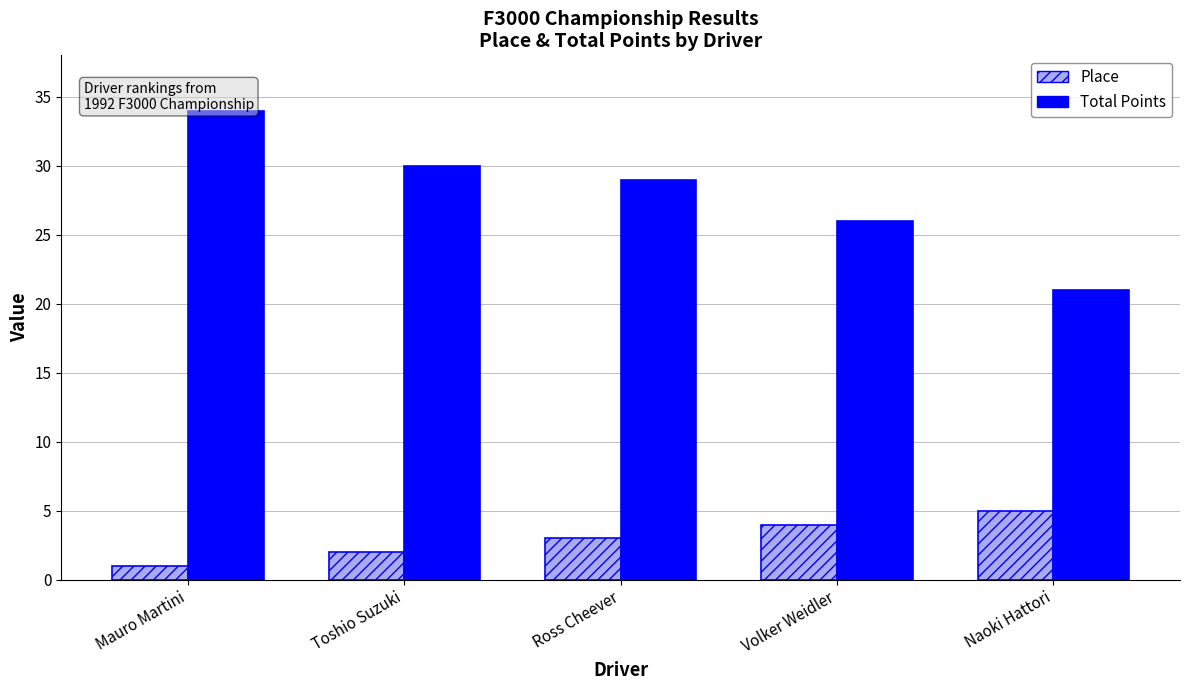

What is the difference between the maximum and second lowest values in the Place series?

3